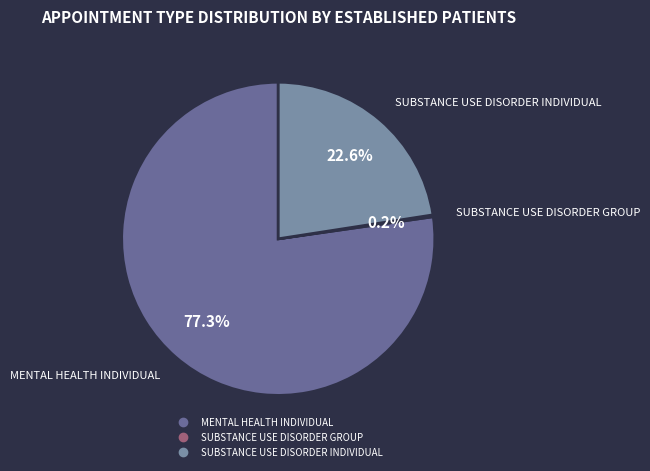

Combined, what portion of the pie is MENTAL HEALTH INDIVIDUAL and SUBSTANCE USE DISORDER INDIVIDUAL?

99.8%